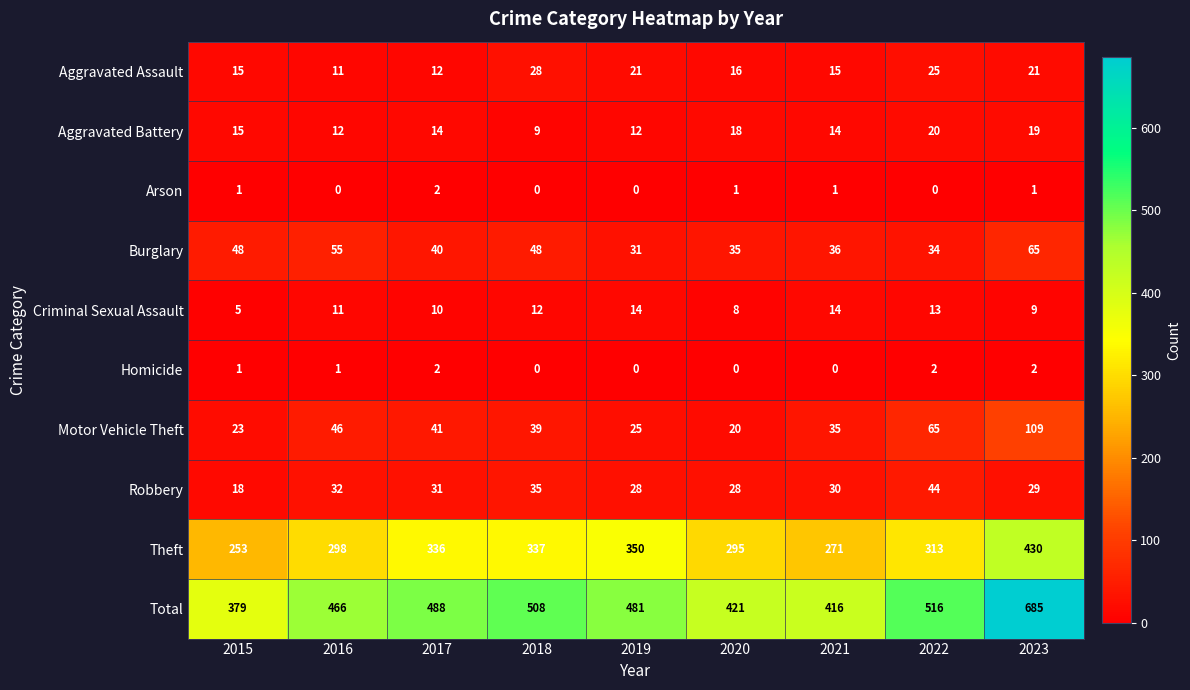

Which series has the largest range (max minus min)?

Total